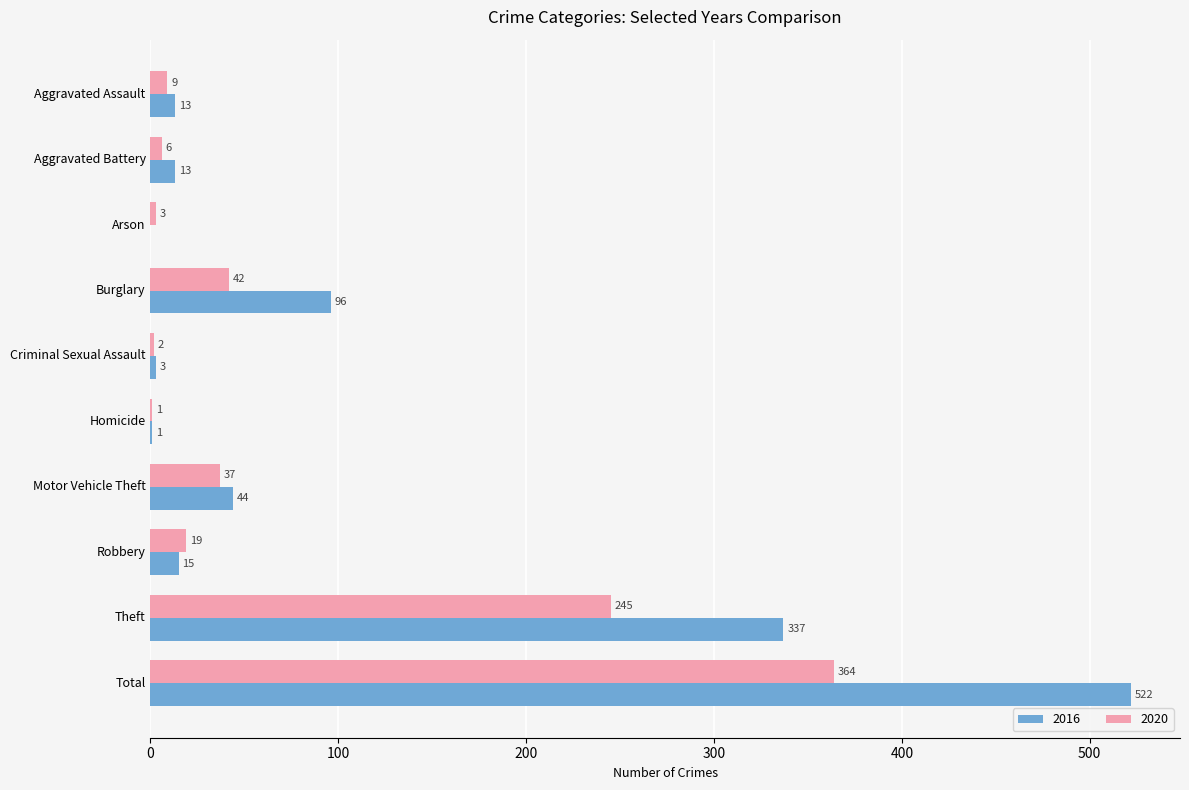

At which label is 2020 closest to 182?

Theft